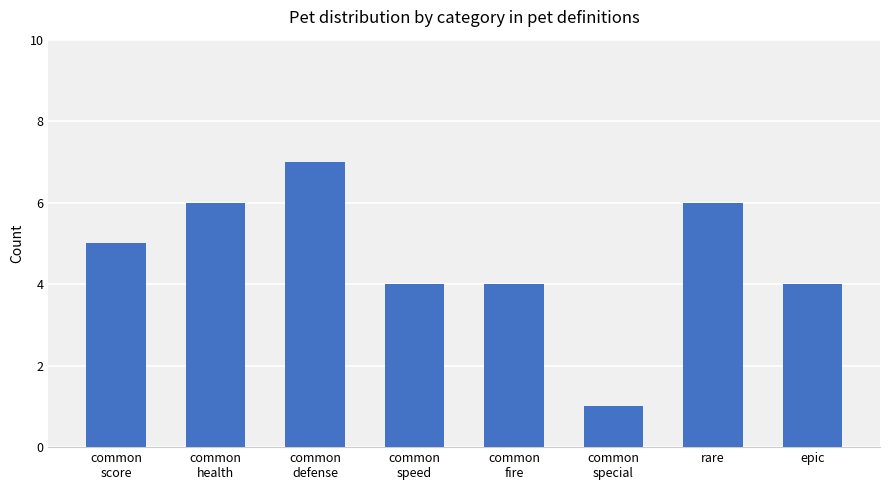

Approximately how many times larger is the value at epic compared to common
speed?

1.0